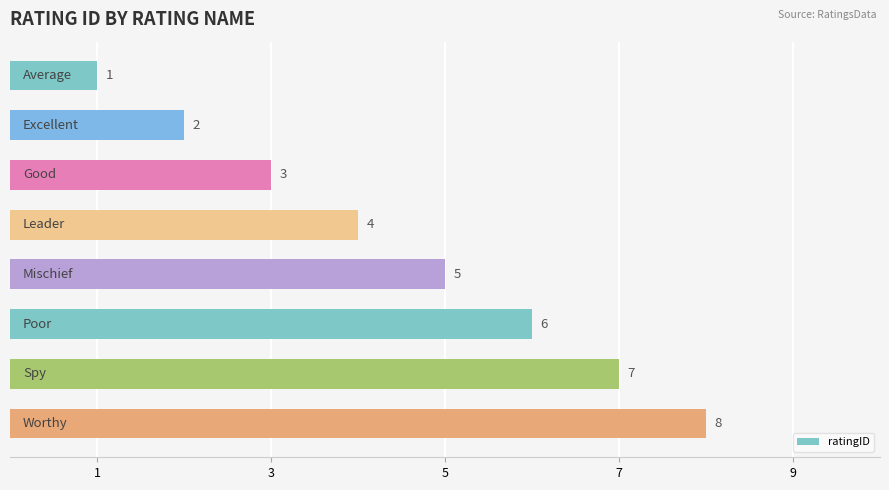

Count the values in the range 3 to 7.

5